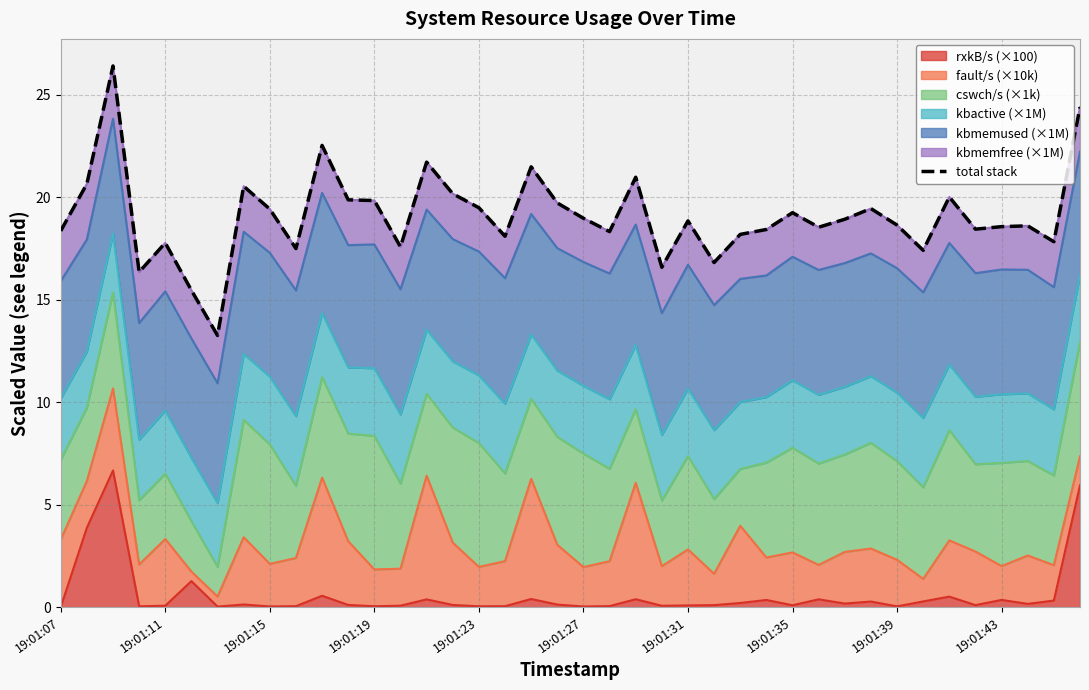

What is the value of the 5th point from the left?

17.8